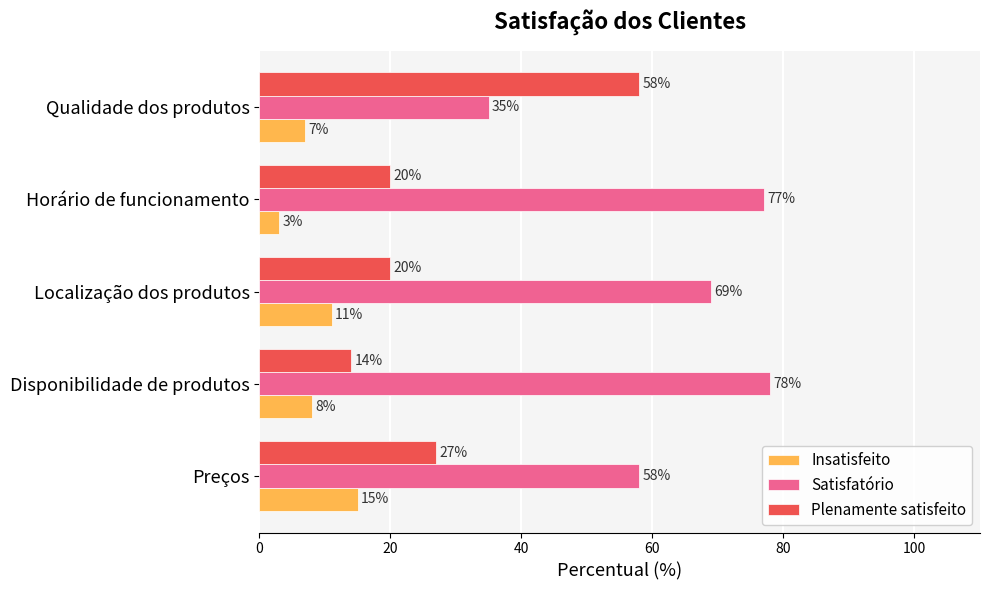

Which category has the highest value in the Plenamente satisfeito series?

Qualidade dos produtos